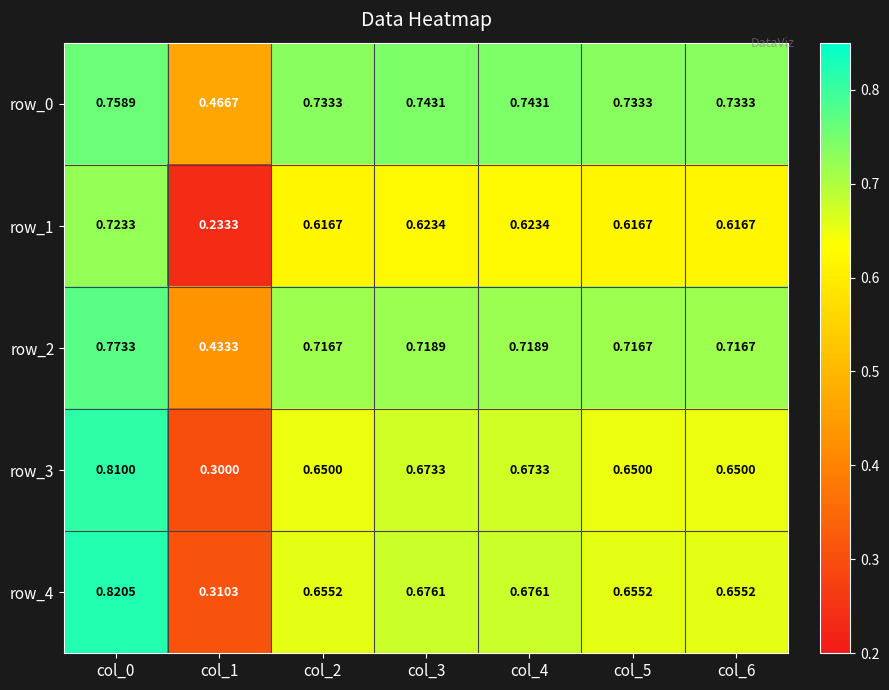

What is the sum of the row_4 values at col_2 and col_4?

1.3